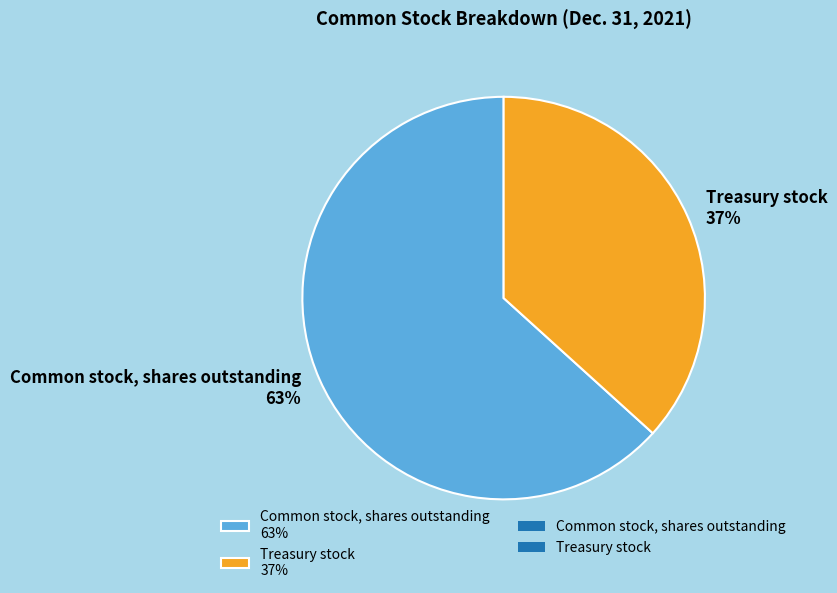

Is it true that Common stock, shares outstanding is 53% of the pie?

False